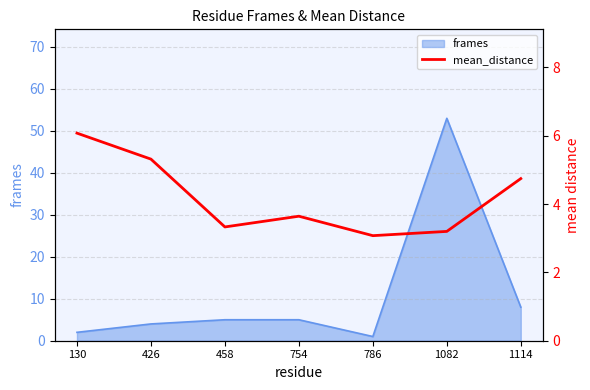

What is the change in value from 458 to 1114?

+1.4